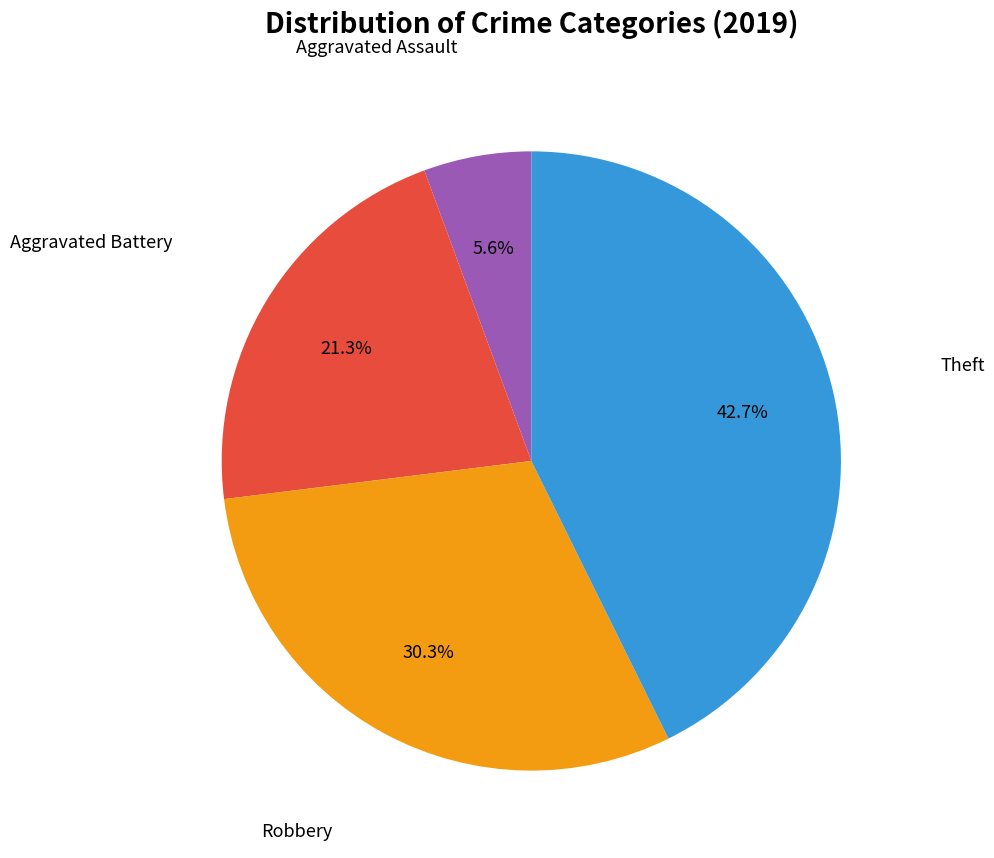

Rank the categories by value from lowest to highest.

Aggravated Assault, Aggravated Battery, Robbery, Theft